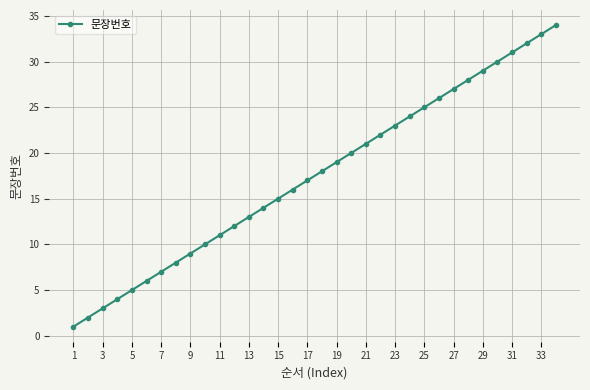

What is the maximum value shown in the chart?

34